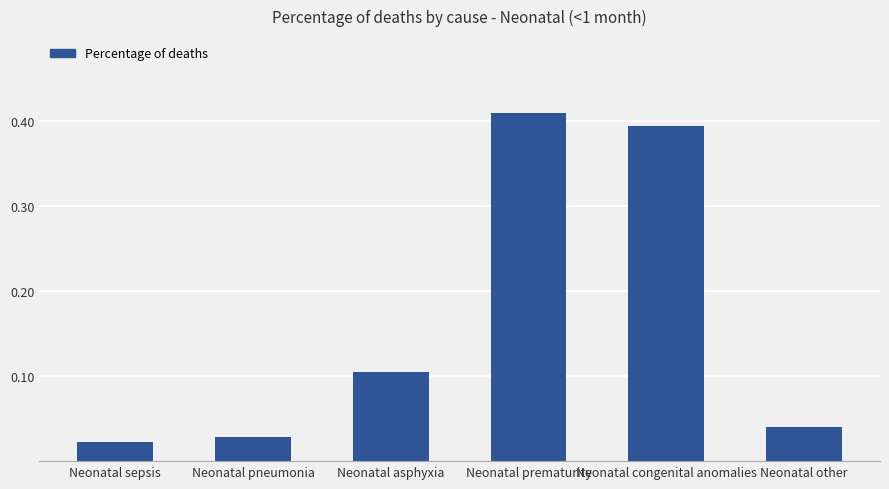

True or false: the data shows 0.2 at Neonatal asphyxia.

False